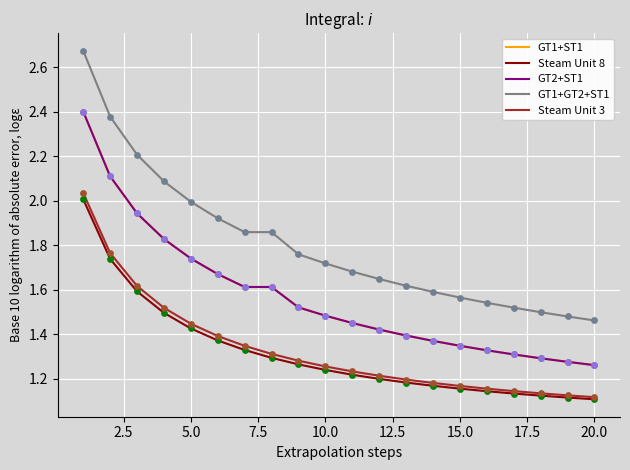

Does the chart have visible grid lines?

Yes